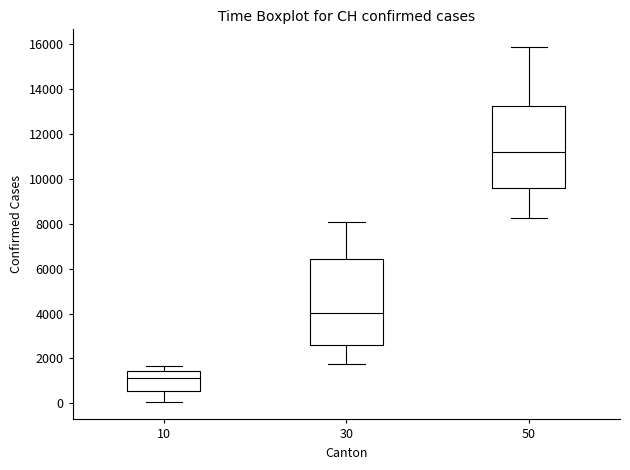

Comparing the boxes themselves (not the whiskers), which one is the tallest?

30